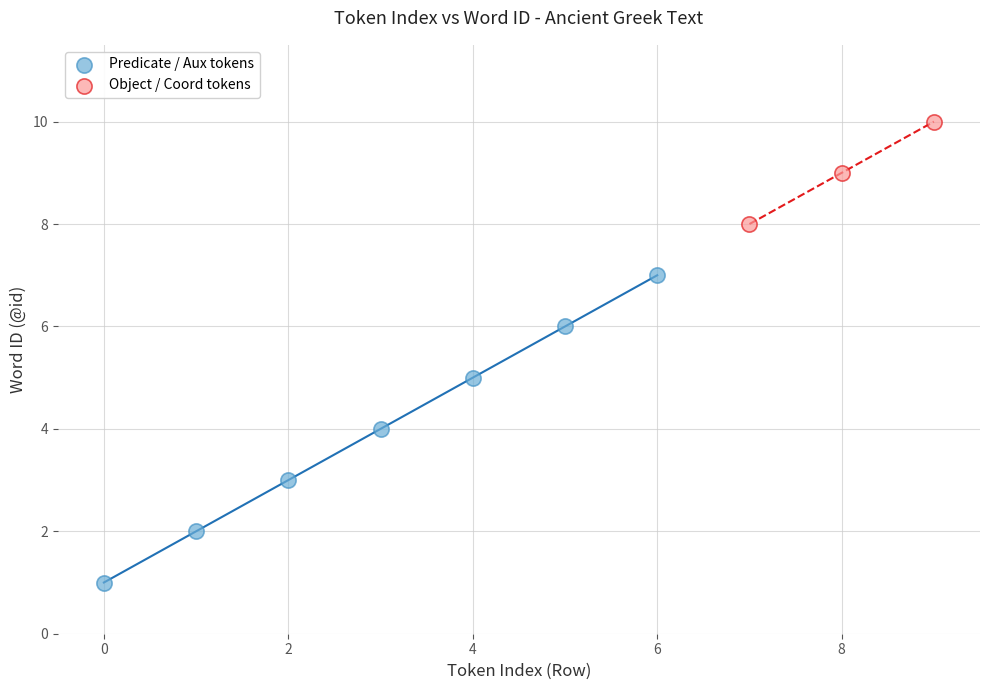

Which series contains the lowest Y value?

Predicate / Aux tokens